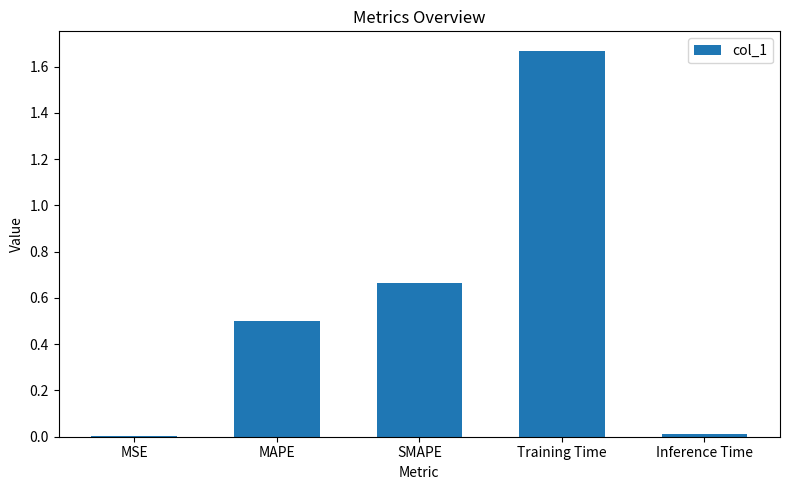

True or false: the data shows 0.3 at SMAPE.

False